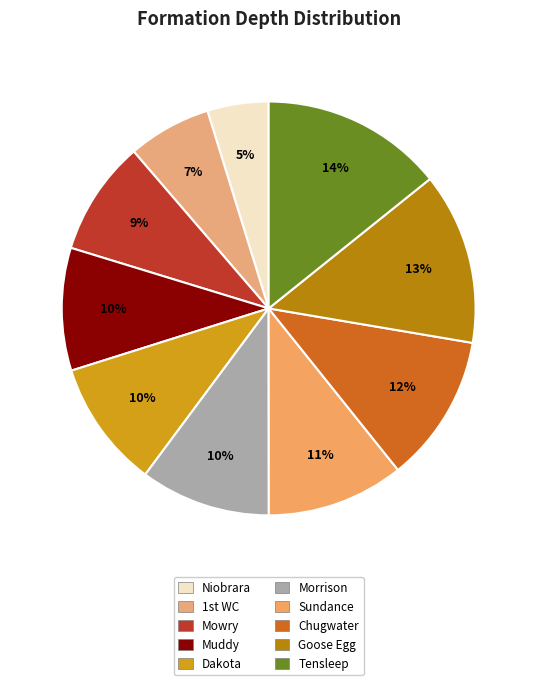

Is there any slice that represents more than half of the pie?

No